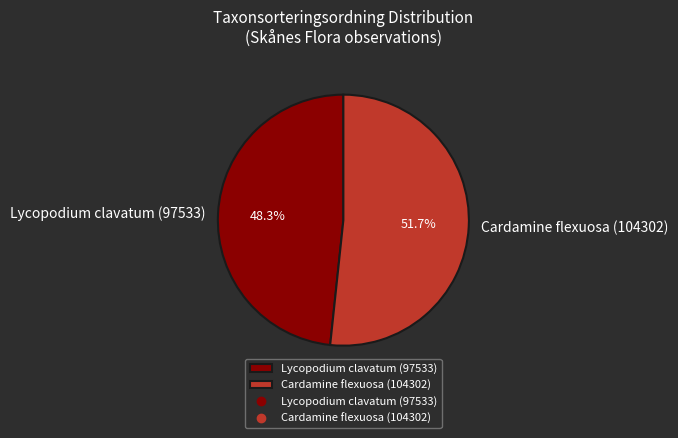

Between Cardamine flexuosa (104302) and Lycopodium clavatum (97533), which is larger?

Cardamine flexuosa (104302)